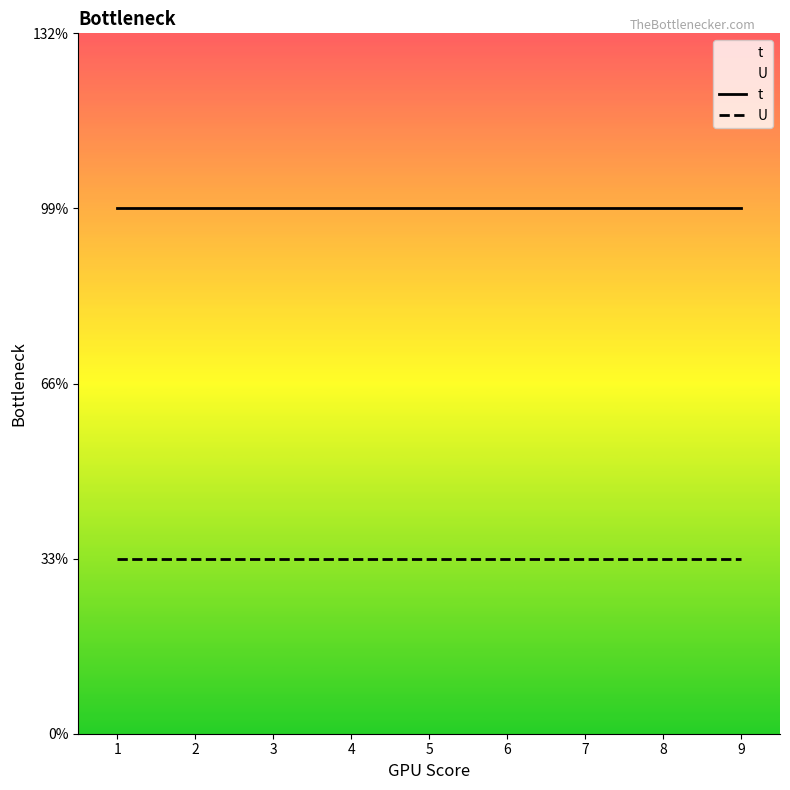

Count the number of categories in the chart.

9